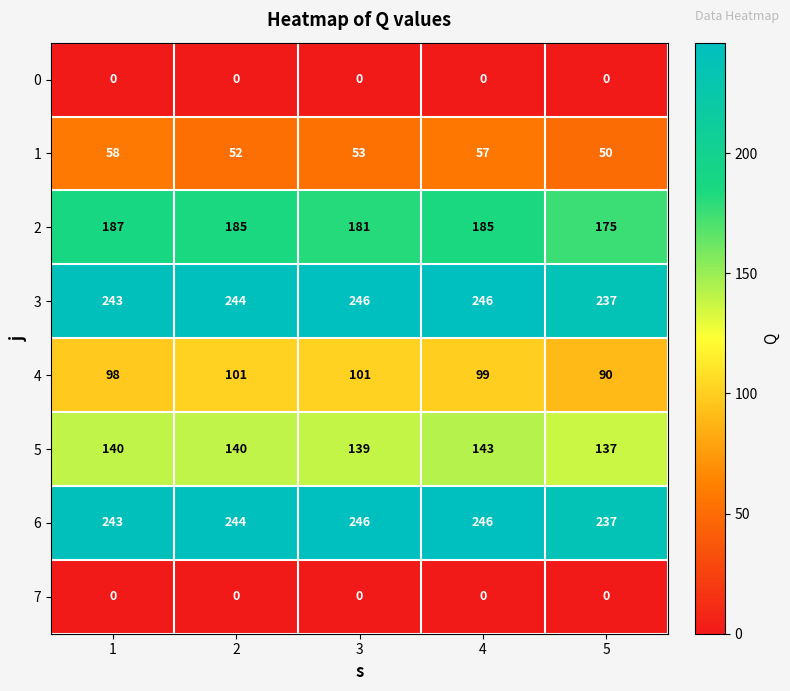

Which category has the highest value in the 5 series?

4